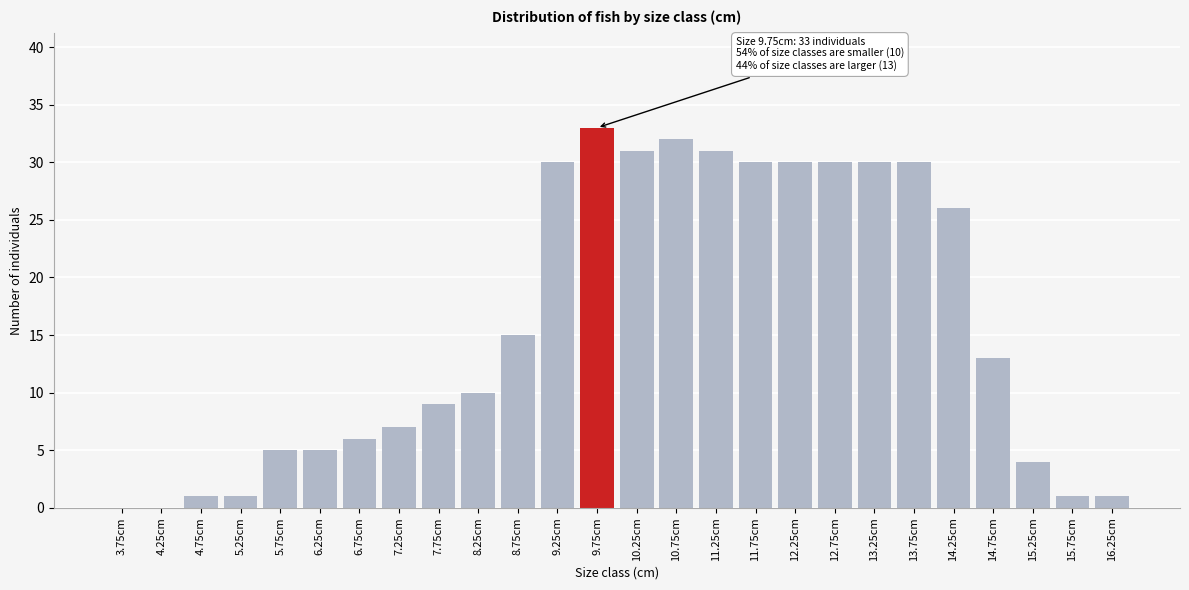

Reading left to right, transcribe all the data shown in this chart.

3.75cm=0	4.25cm=0	4.75cm=1	5.25cm=1	5.75cm=5	6.25cm=5	6.75cm=6	7.25cm=7	7.75cm=9	8.25cm=10	8.75cm=15	9.25cm=30	9.75cm=33	10.25cm=31	10.75cm=32	11.25cm=31	11.75cm=30	12.25cm=30	12.75cm=30	13.25cm=30	13.75cm=30	14.25cm=26	14.75cm=13	15.25cm=4	15.75cm=1	16.25cm=1